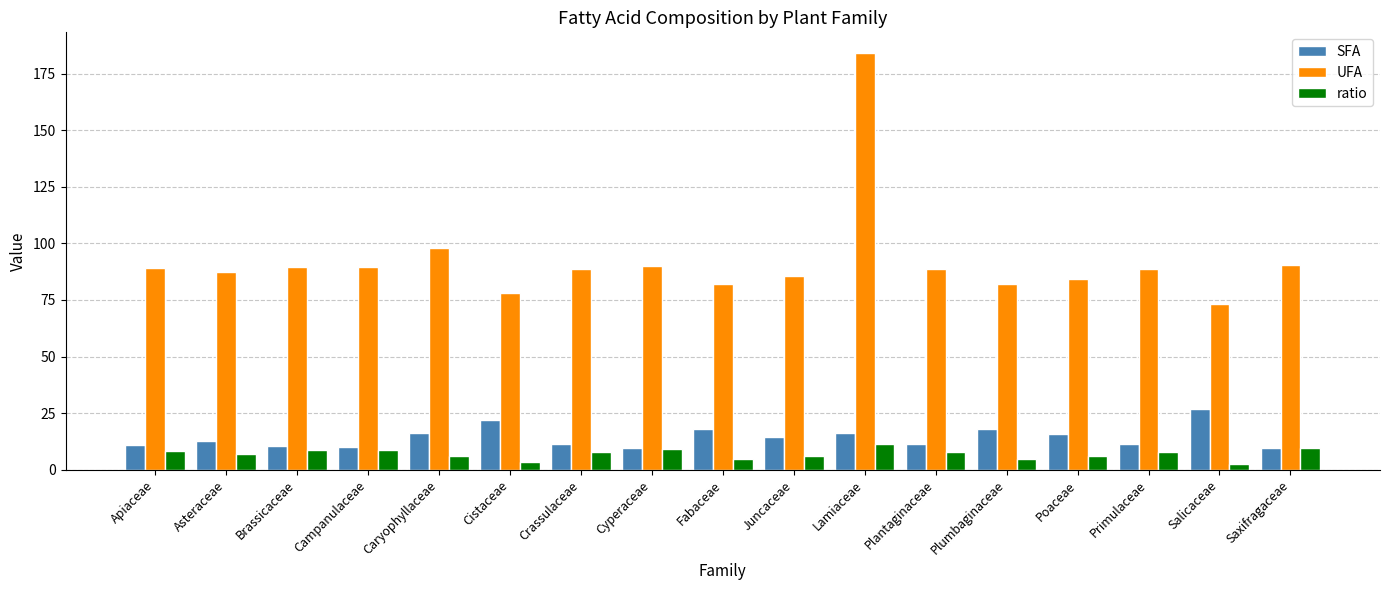

What position from the left is Primulaceae?

15